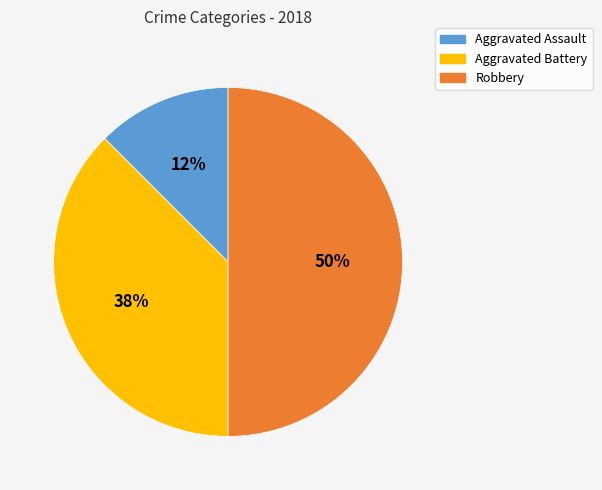

Does Aggravated Assault account for over 50% of the chart?

No